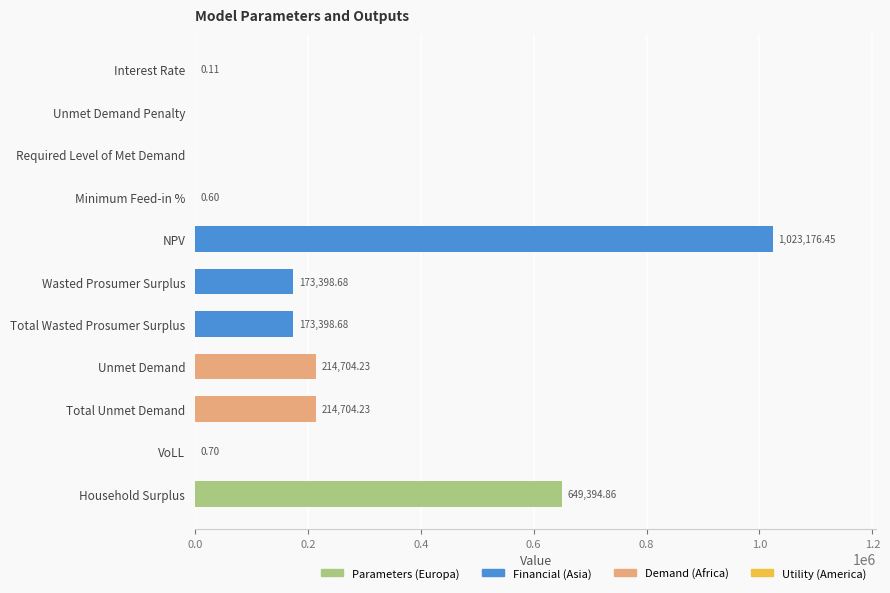

Which has a higher value, Household Surplus or Wasted Prosumer Surplus?

Household Surplus